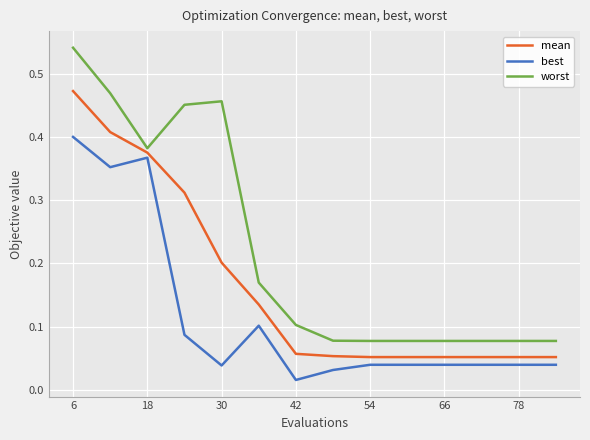

True or false: best and worst cross at least once.

False